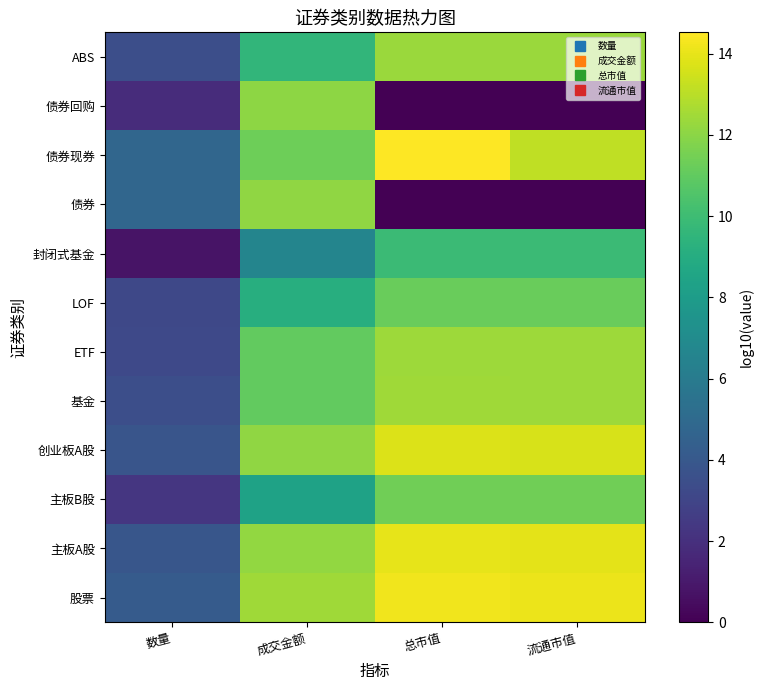

At how many categories does at least one series exceed 14?

2